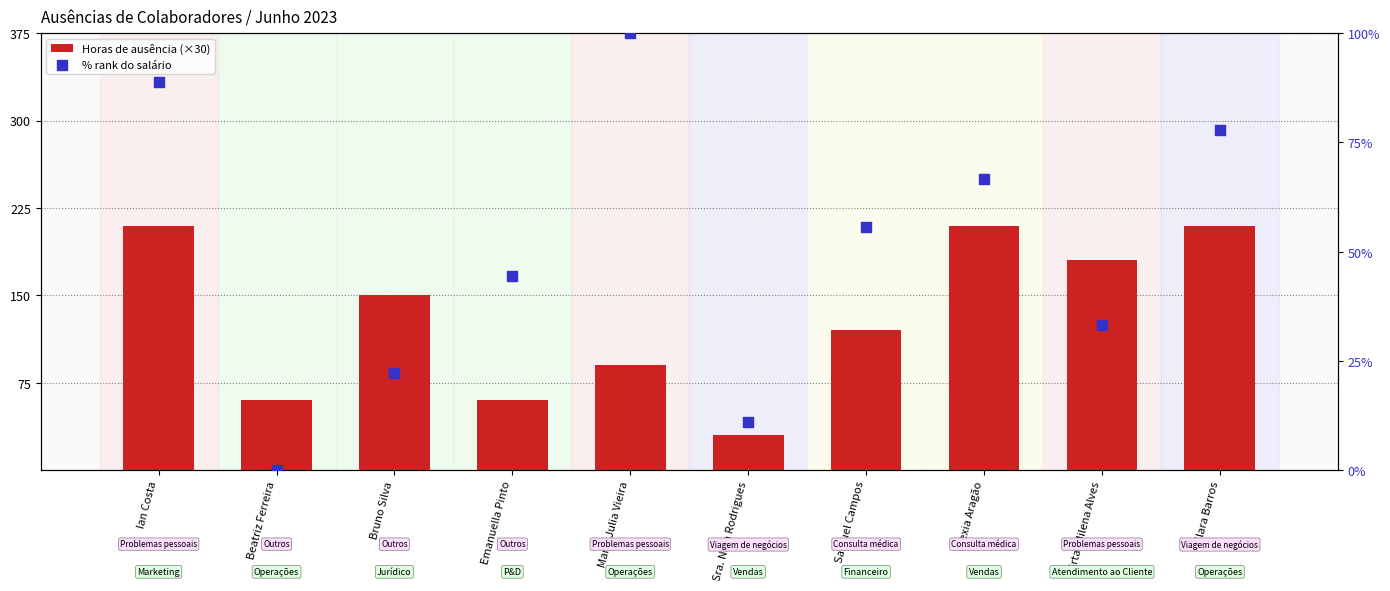

Is the value of Horas de ausência (×30) at Clara Barros greater than the value of % rank do salário at Ian Costa?

Yes